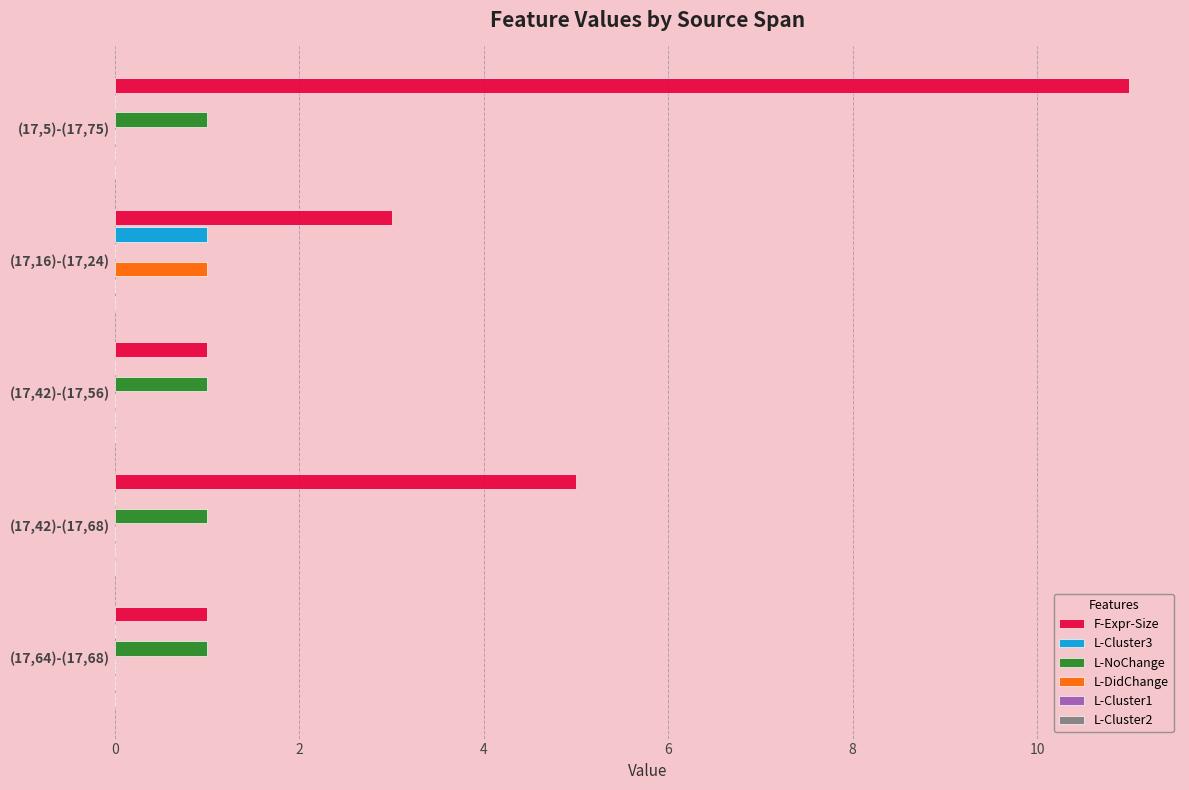

Which series changed the most between (17,16)-(17,24) and (17,64)-(17,68)?

F-Expr-Size